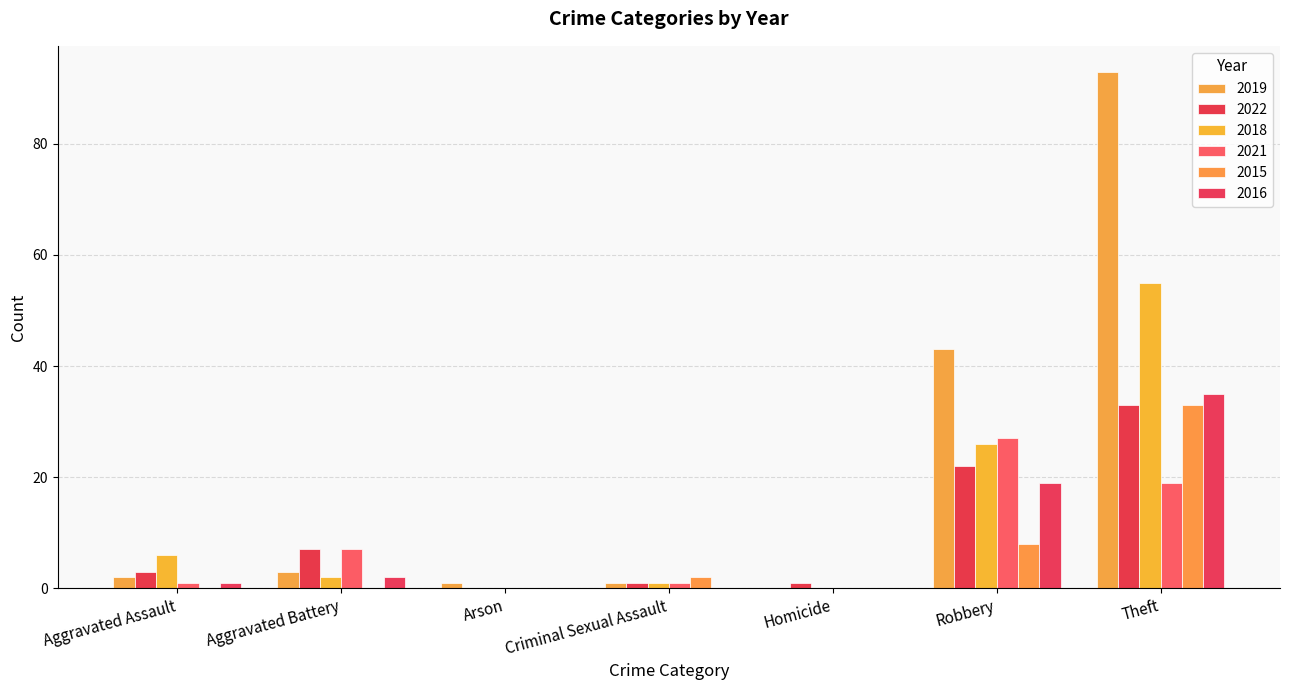

What is the difference between the 2016 values at Theft and Robbery?

16